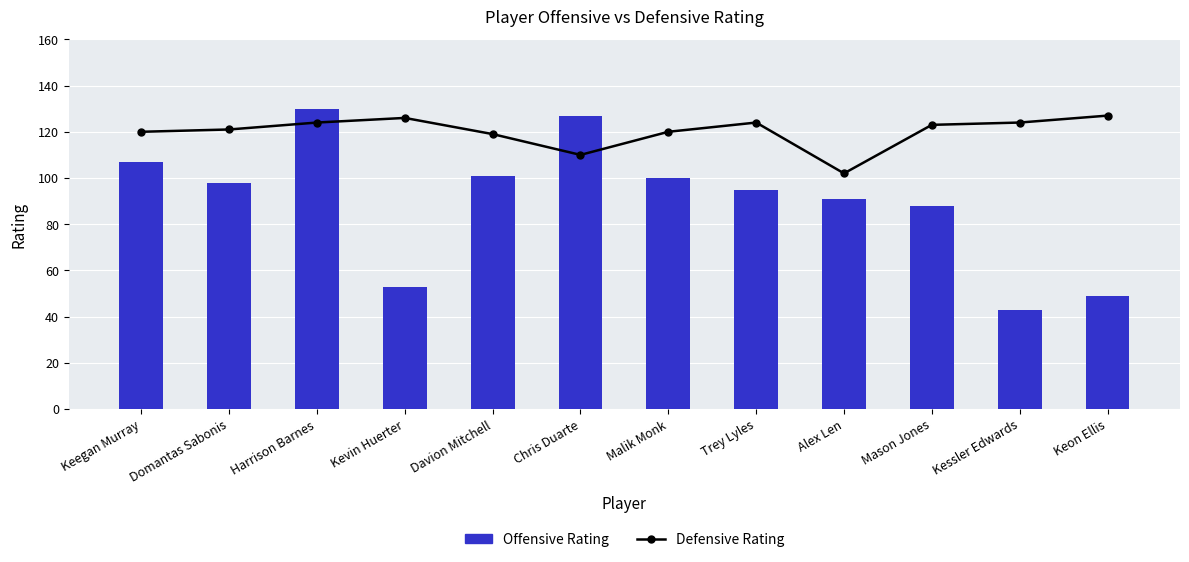

How many distinct data groups are displayed?

2